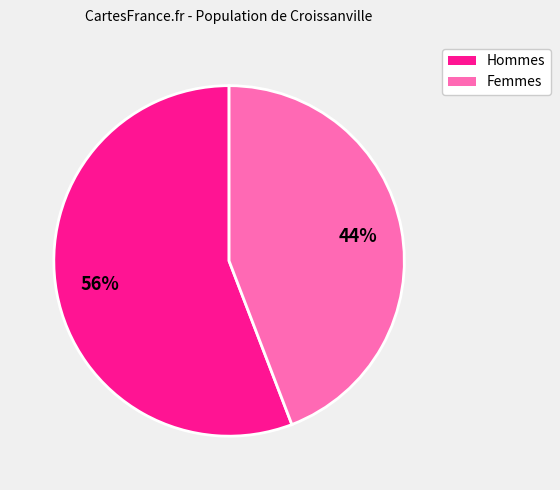

Does any single category account for the majority?

Yes